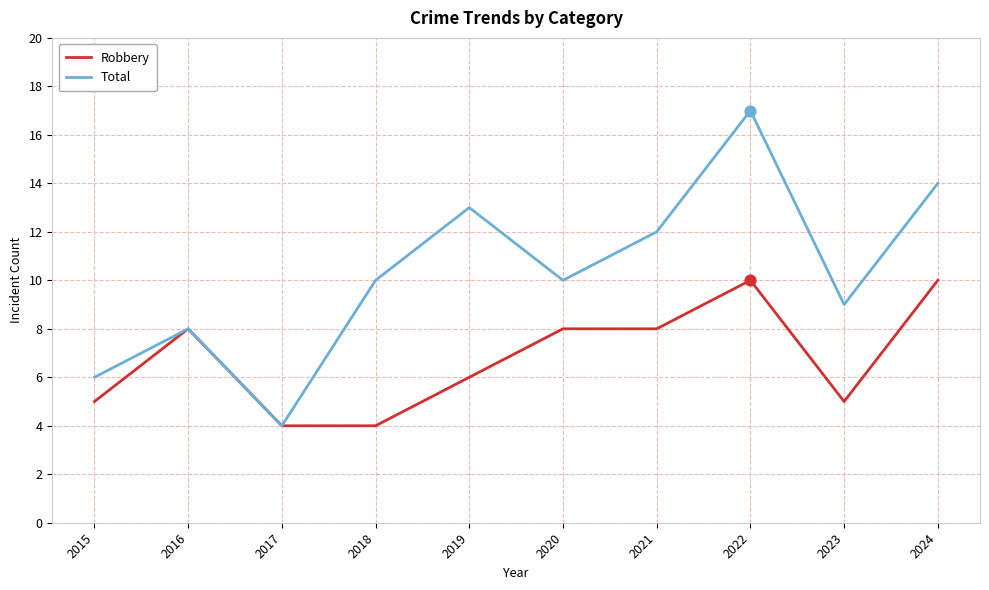

Which series has the largest range (max minus min)?

Total